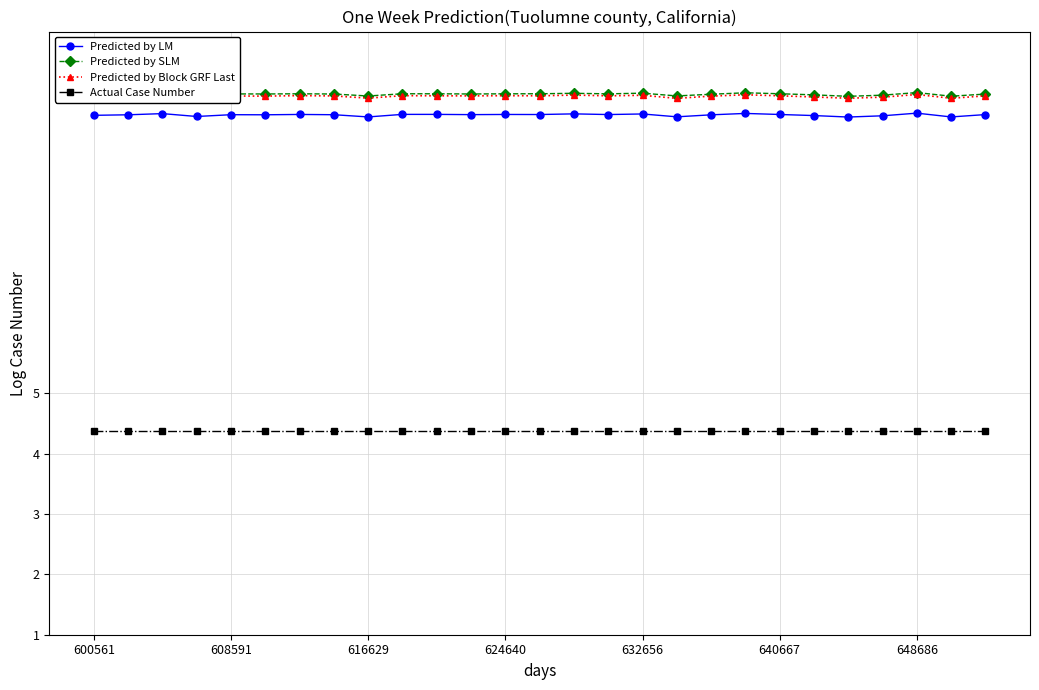

What is the greatest value displayed?

10.0